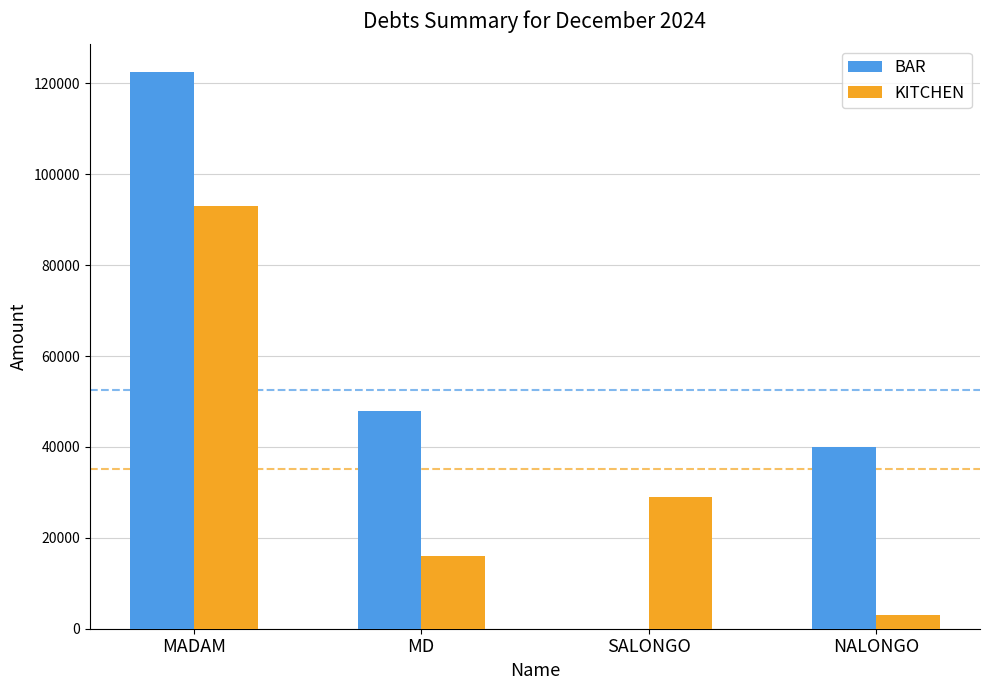

How many series are shown in this chart?

2